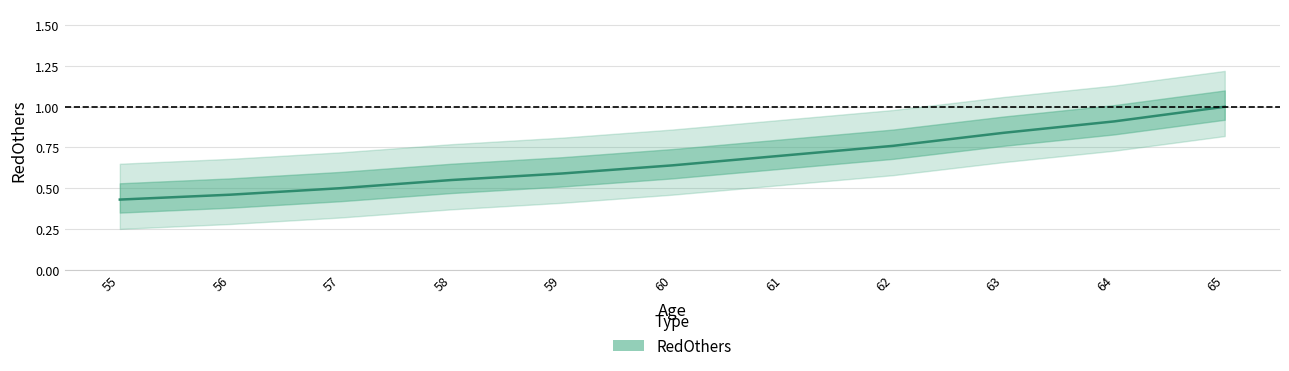

The chart shows a value of 0.9 at 64. True or false?

True